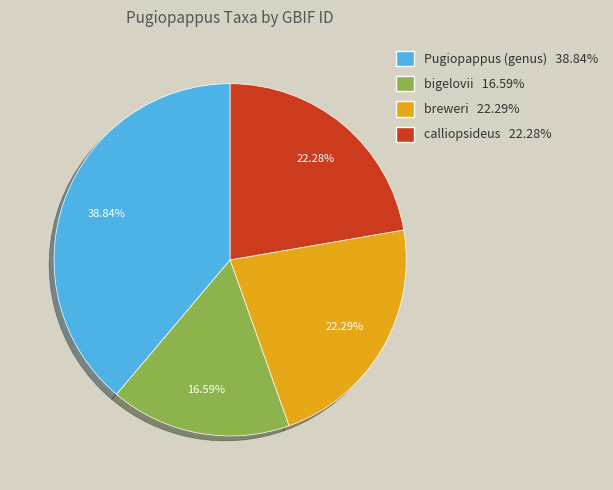

What percentage is the bigelovii slice, to the nearest percent?

17%